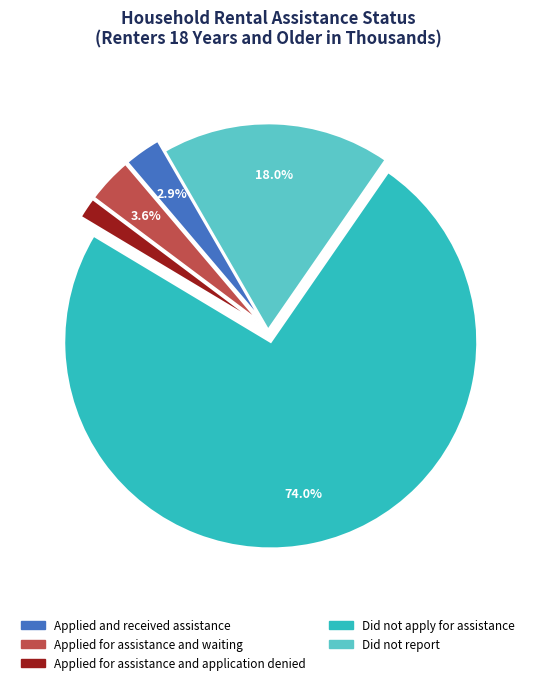

Which category has the biggest portion of the pie?

Did not apply for assistance